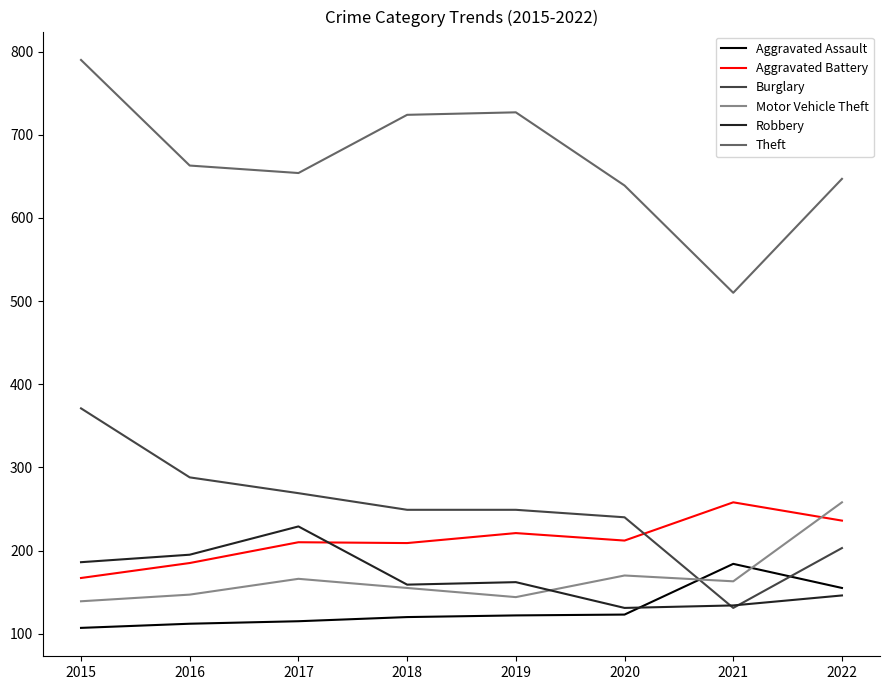

What is the sum of all Robbery values?

1342